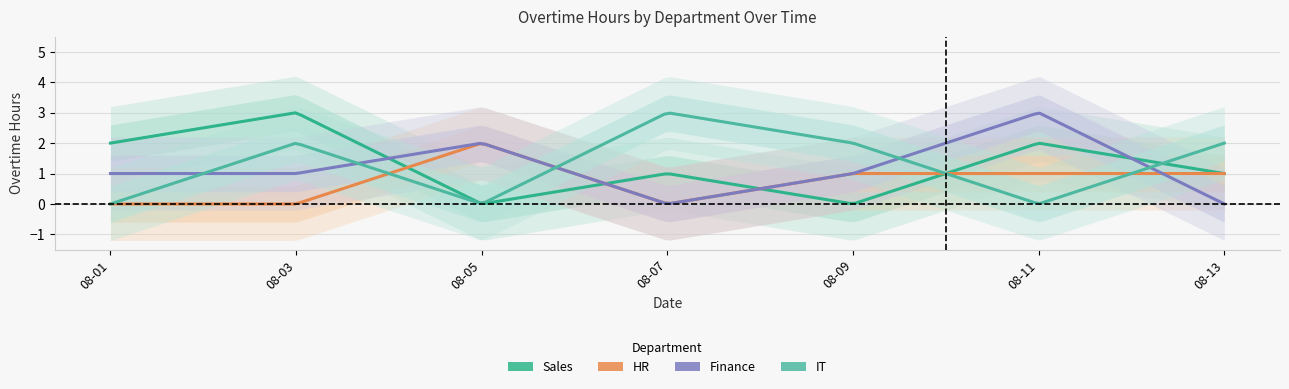

Which series has the largest range (max minus min)?

Sales